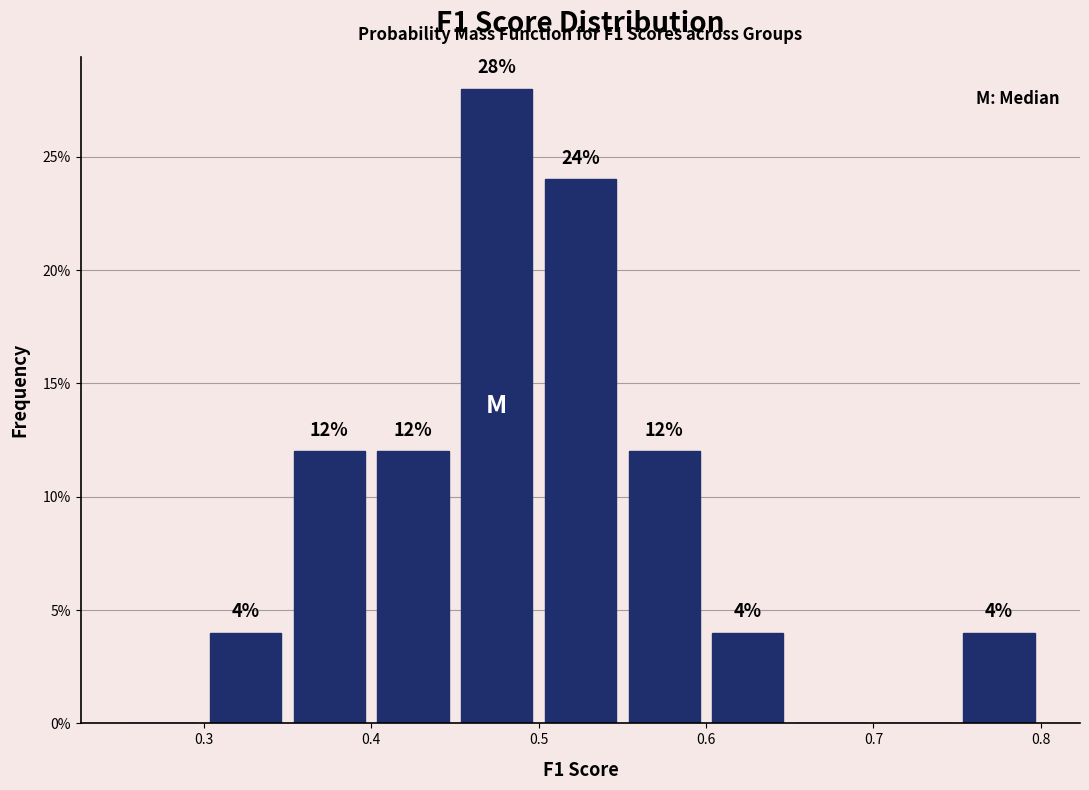

Which range on the x-axis has the tallest bar?

0.45 to 0.50